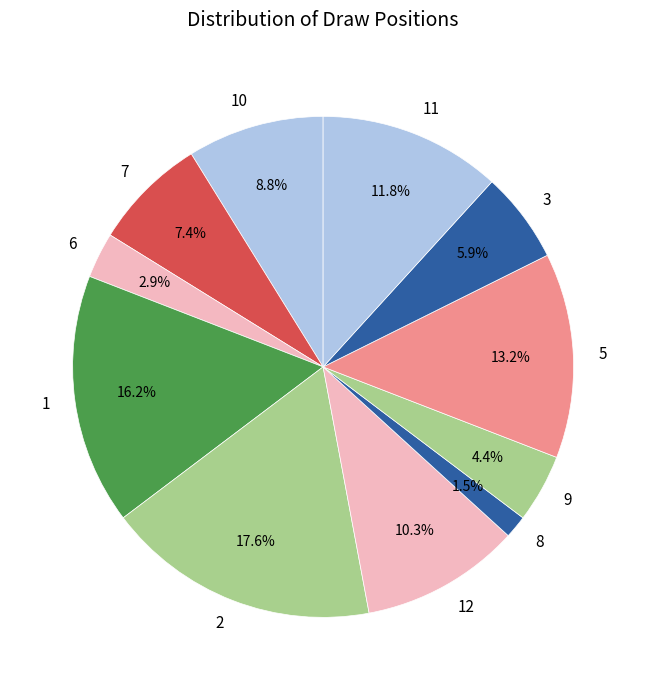

Count the number of slices in the pie.

11